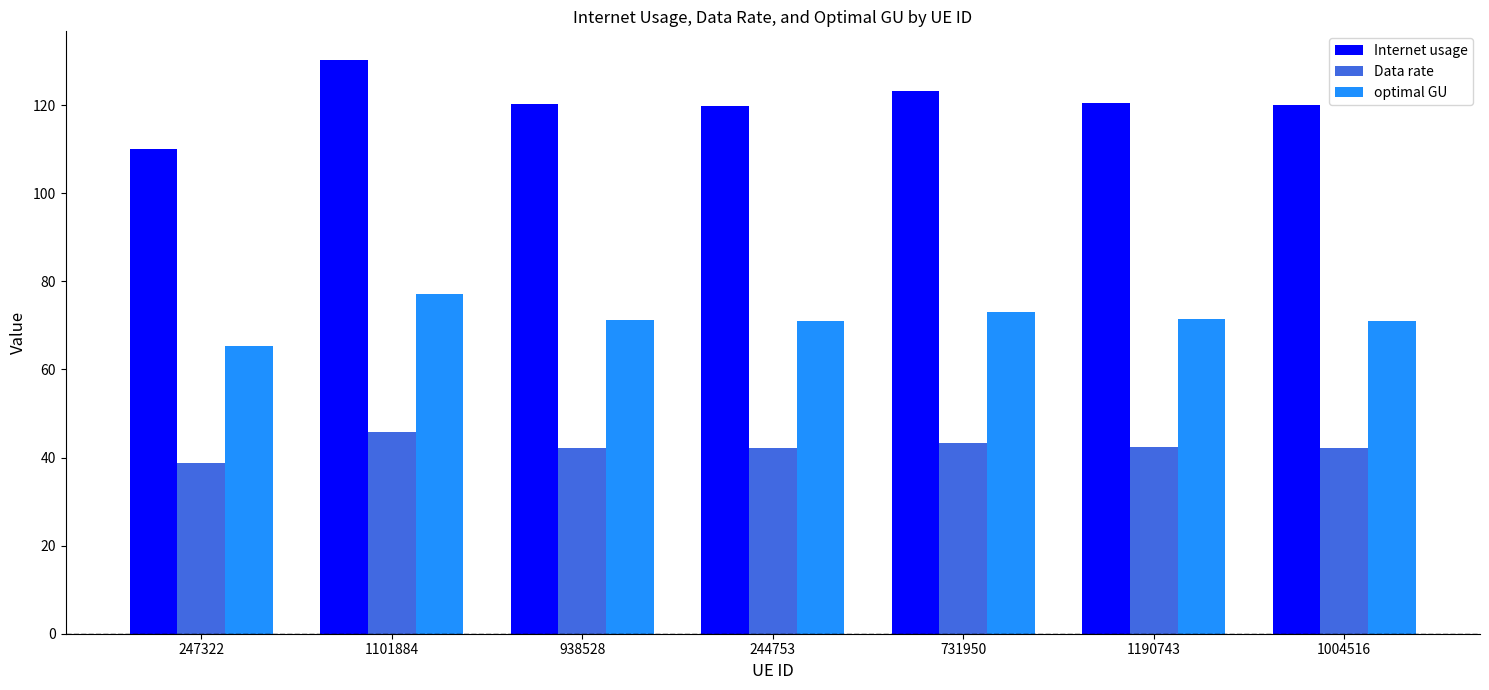

What is the sum of the optimal GU values at 1190743 and 1101884?

148.6